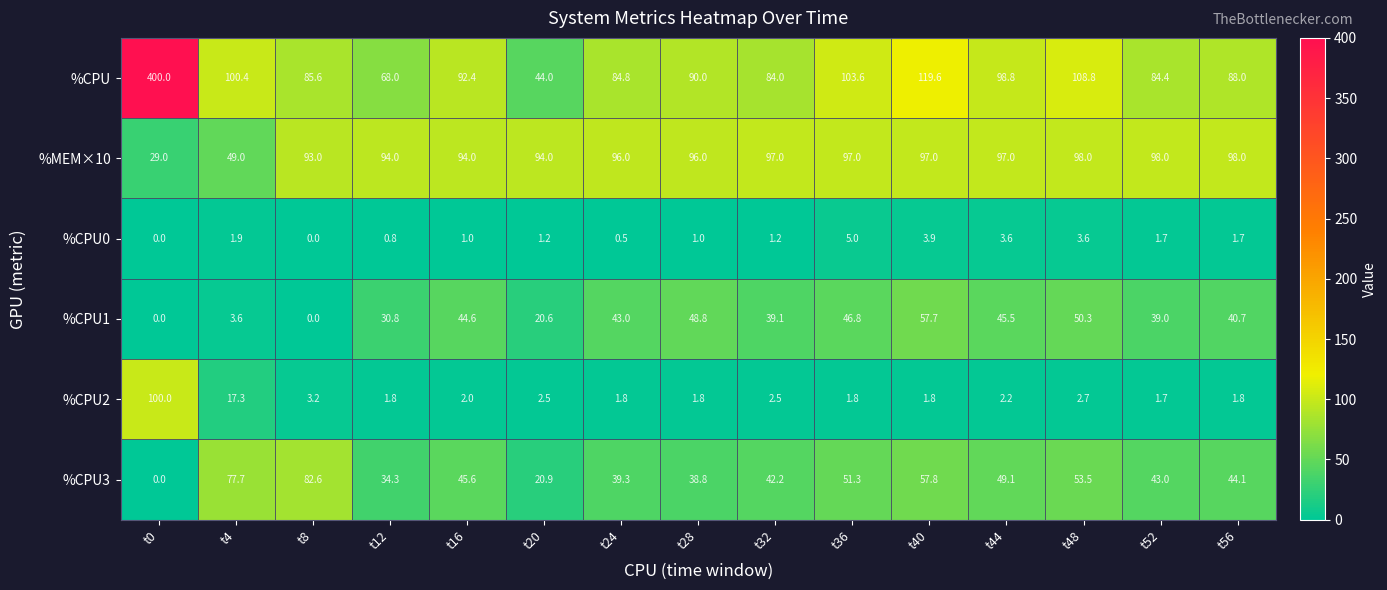

How many distinct data groups are displayed?

6